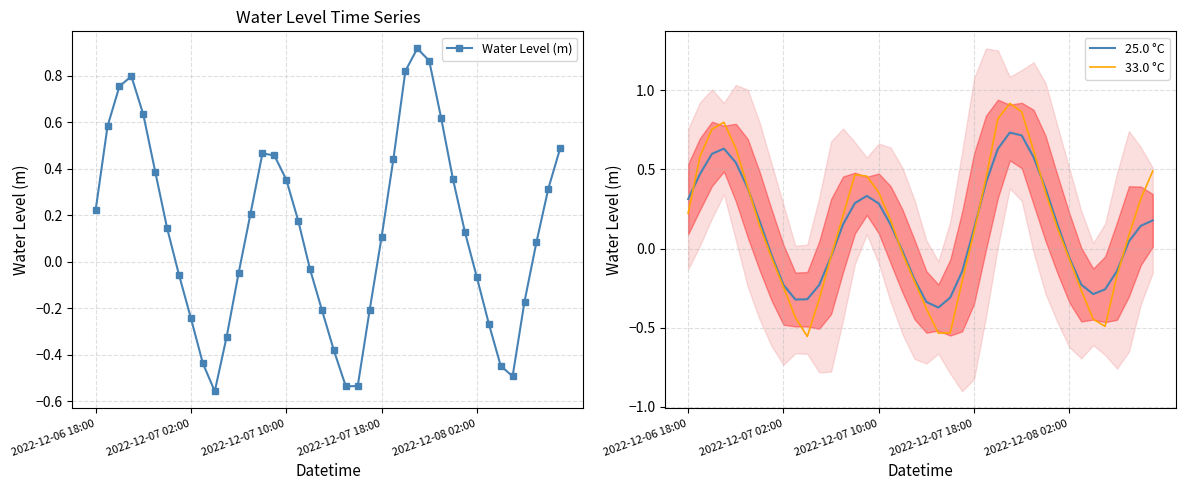

True or false: Water Level (m) has more than 0 interior local peaks.

True